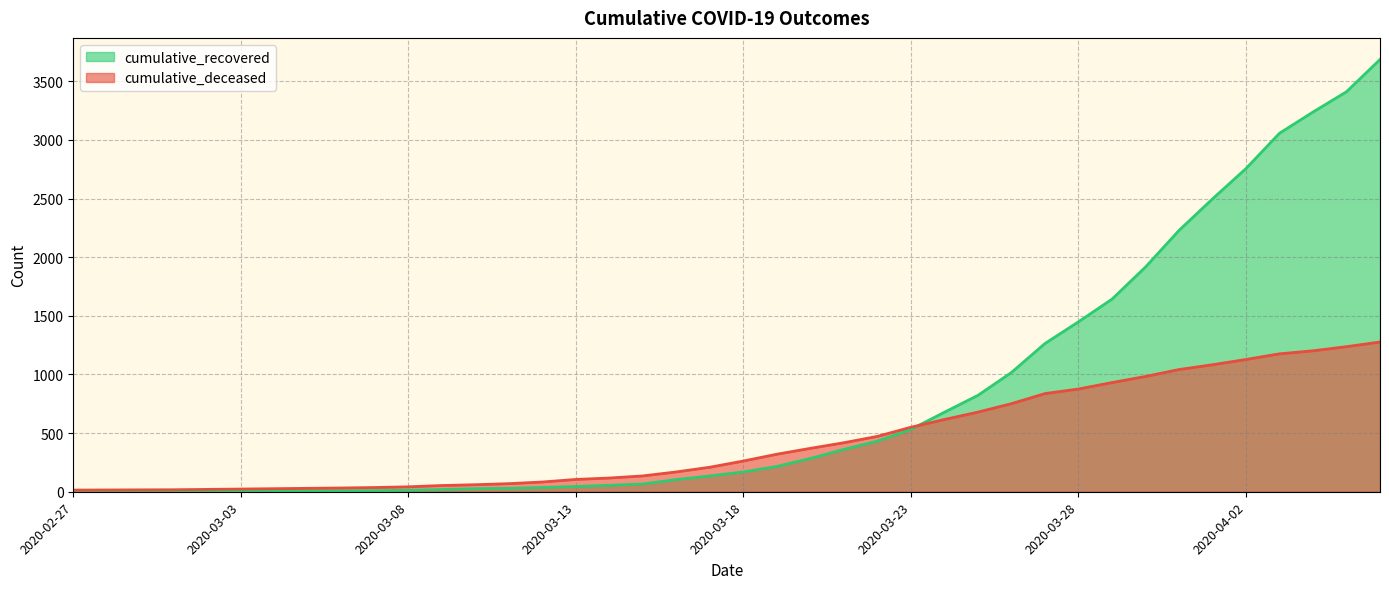

What is the label of the 36th point from the right?

2020-03-02